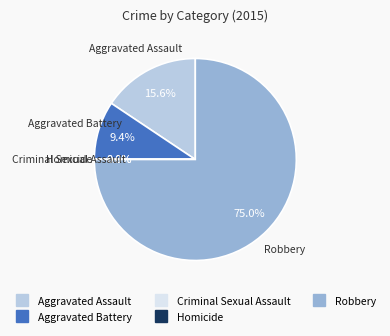

Does any single category account for the majority?

Yes